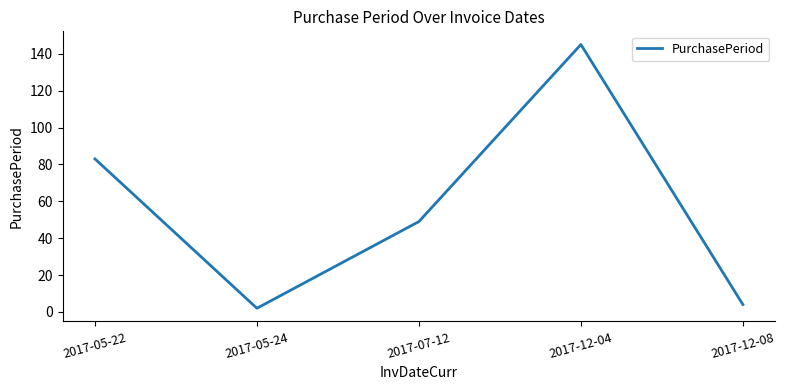

How many interior local peaks (higher than both neighbors) does the data have?

1